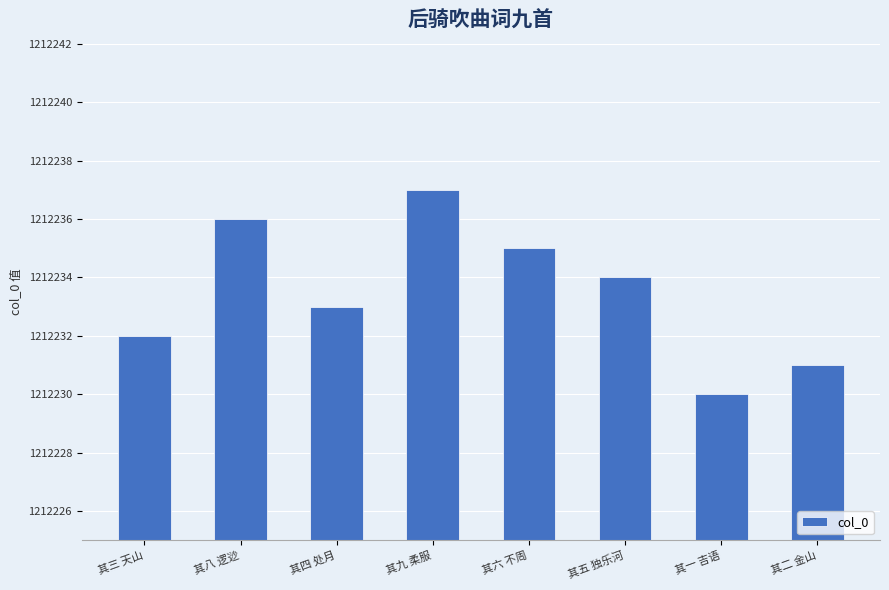

True or false: the data shows 1647903 at 其六 不周.

False